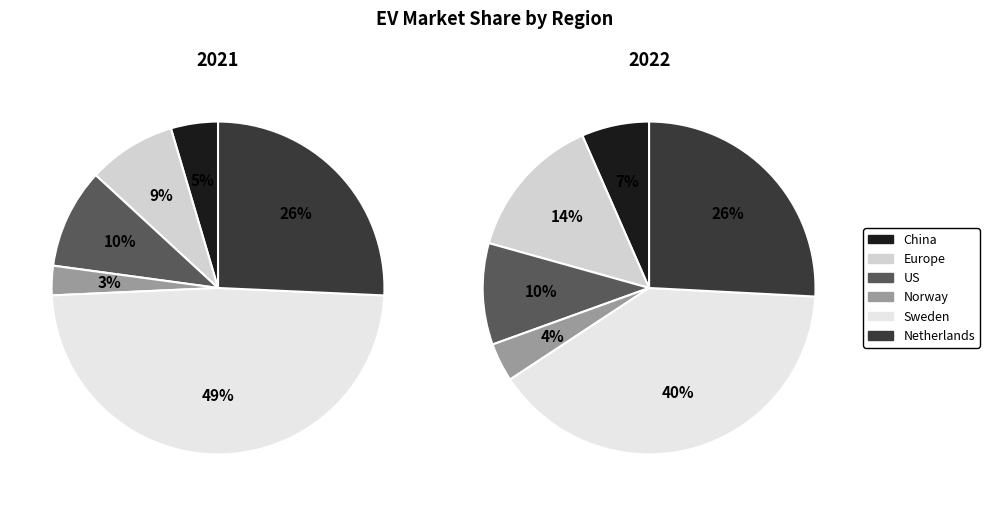

What percentage is NOT represented by 4?

51.4%